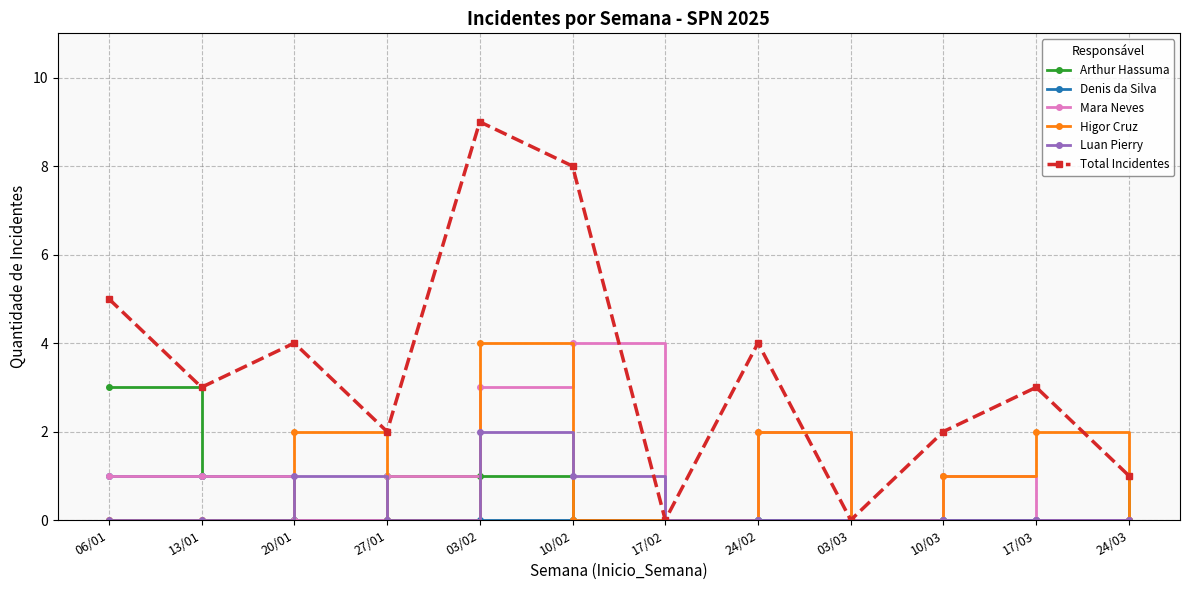

How many lines are shown in the chart?

6